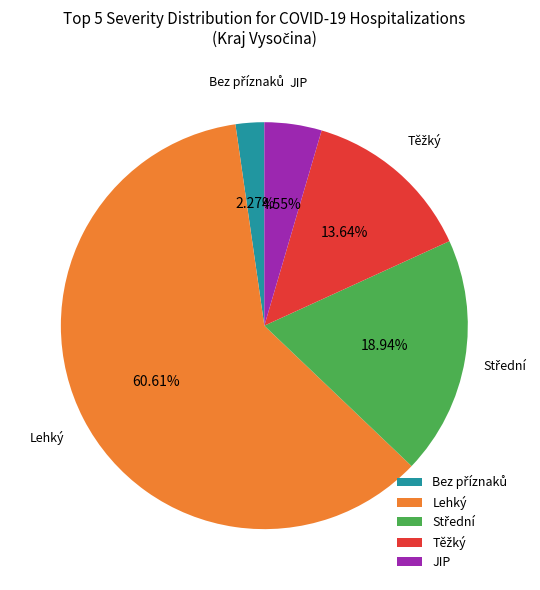

Which slice represents more than half of the pie?

Lehký